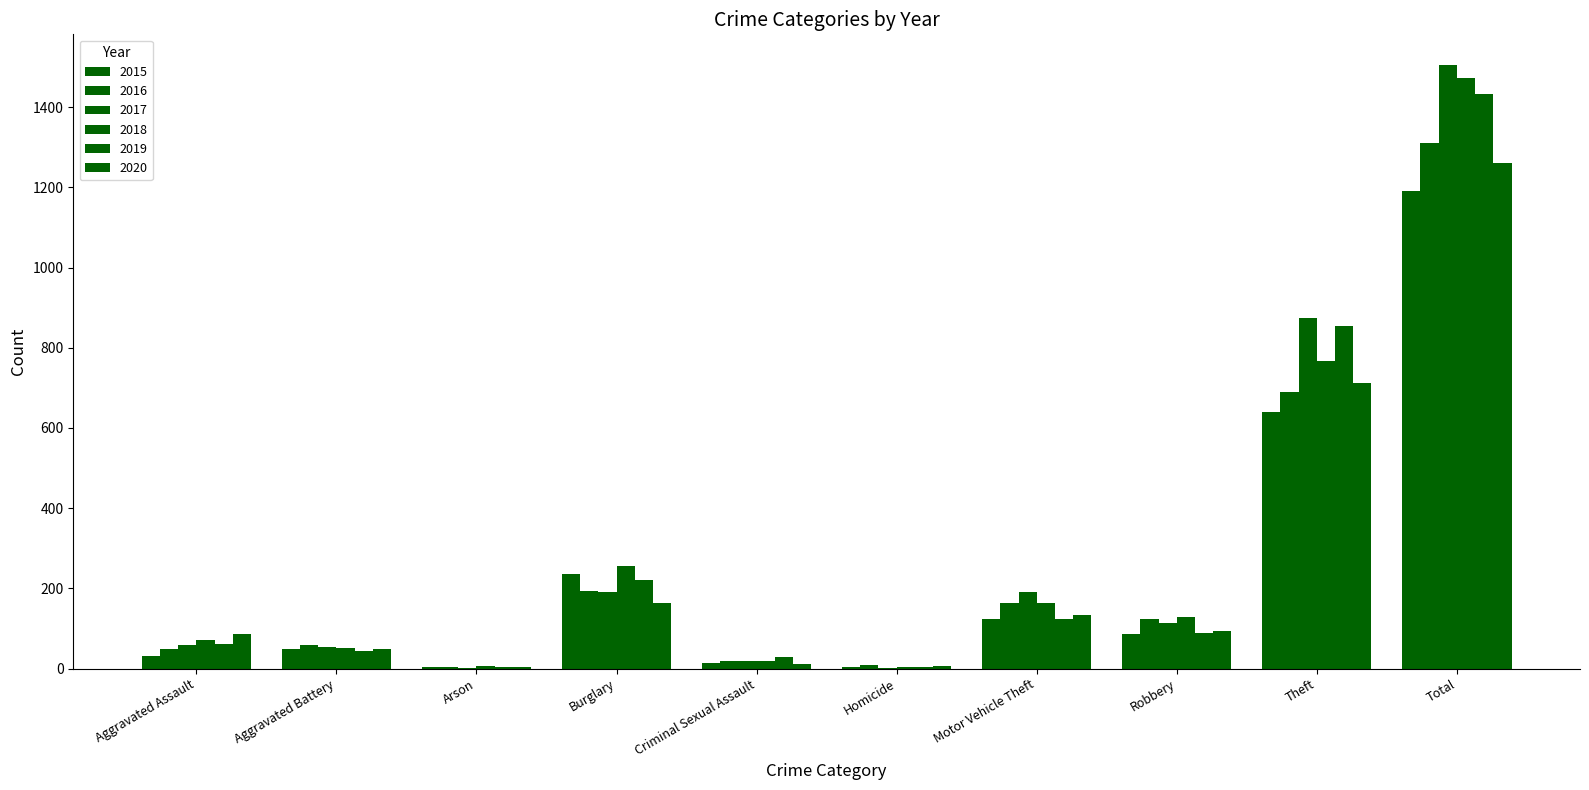

What is the label of the 3rd bar from the right?

Robbery